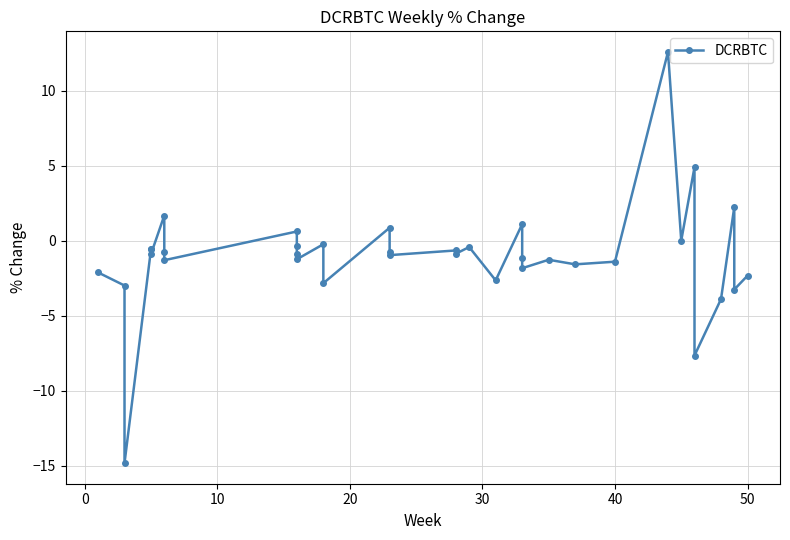

How many lines are shown in the chart?

1